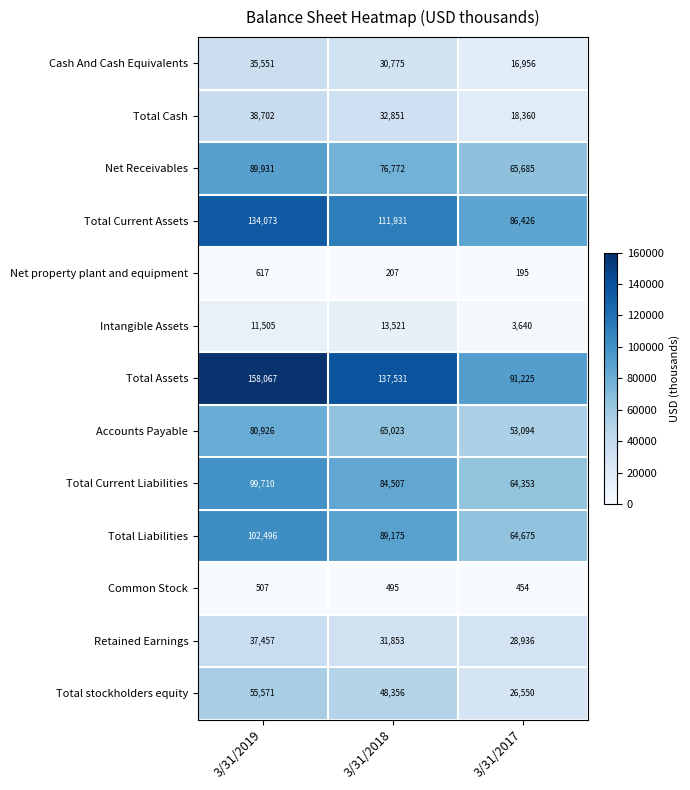

List the series in order of their peak value, lowest first.

Common Stock, Net property plant and equipment, Intangible Assets, Cash And Cash Equivalents, Retained Earnings, Total Cash, Total stockholders equity, Accounts Payable, Net Receivables, Total Current Liabilities, Total Liabilities, Total Current Assets, Total Assets